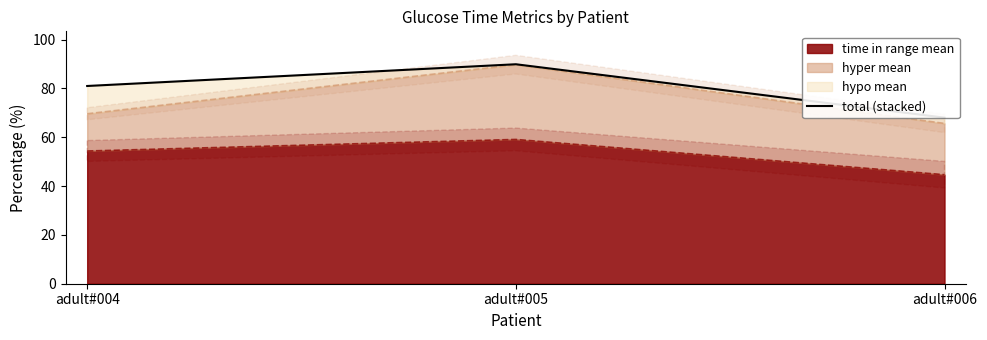

Rank the categories by value from lowest to highest.

adult#006, adult#004, adult#005